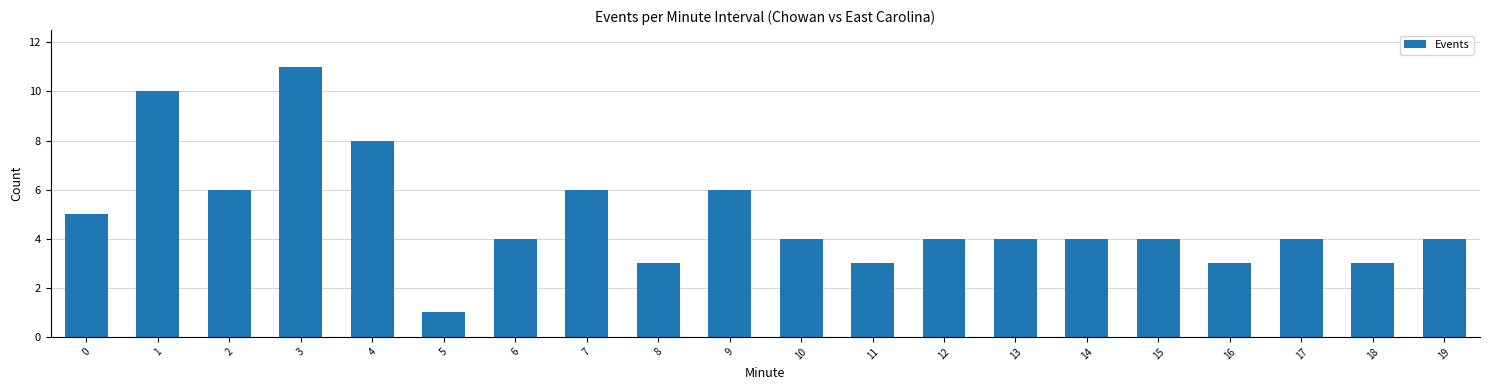

The chart shows a value of 5 at 16. True or false?

False